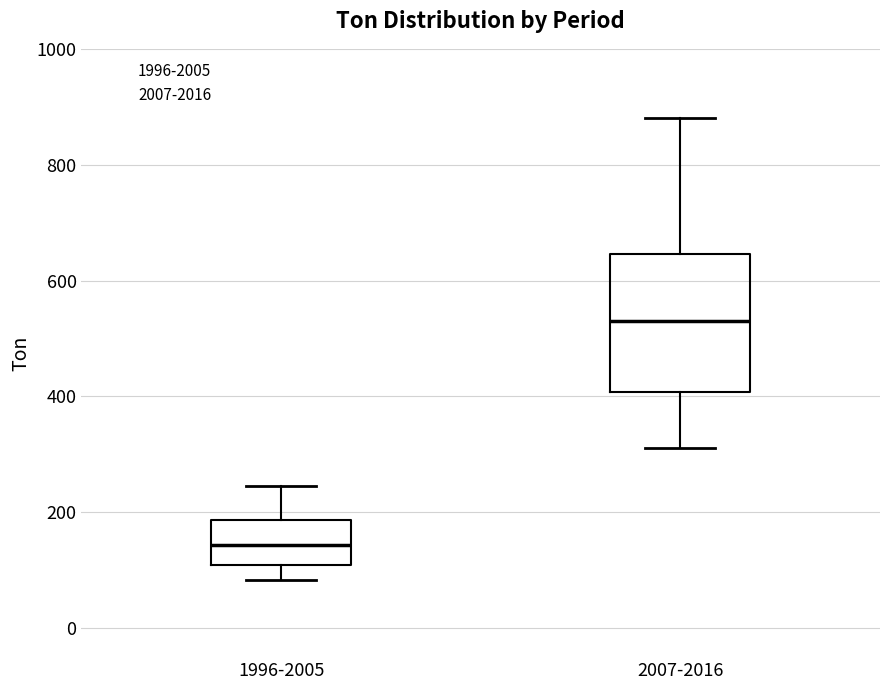

Reading left to right, transcribe this box plot: for each box, give where its median line is, the range the box spans, and where its two whiskers end, as read against the y-axis. The values are not printed on the chart, so give them approximately, as read against the axis.

1996-2005: median 140, box 100 to 180, whiskers 80 to 240
2007-2016: median 540, box 400 to 640, whiskers 320 to 880